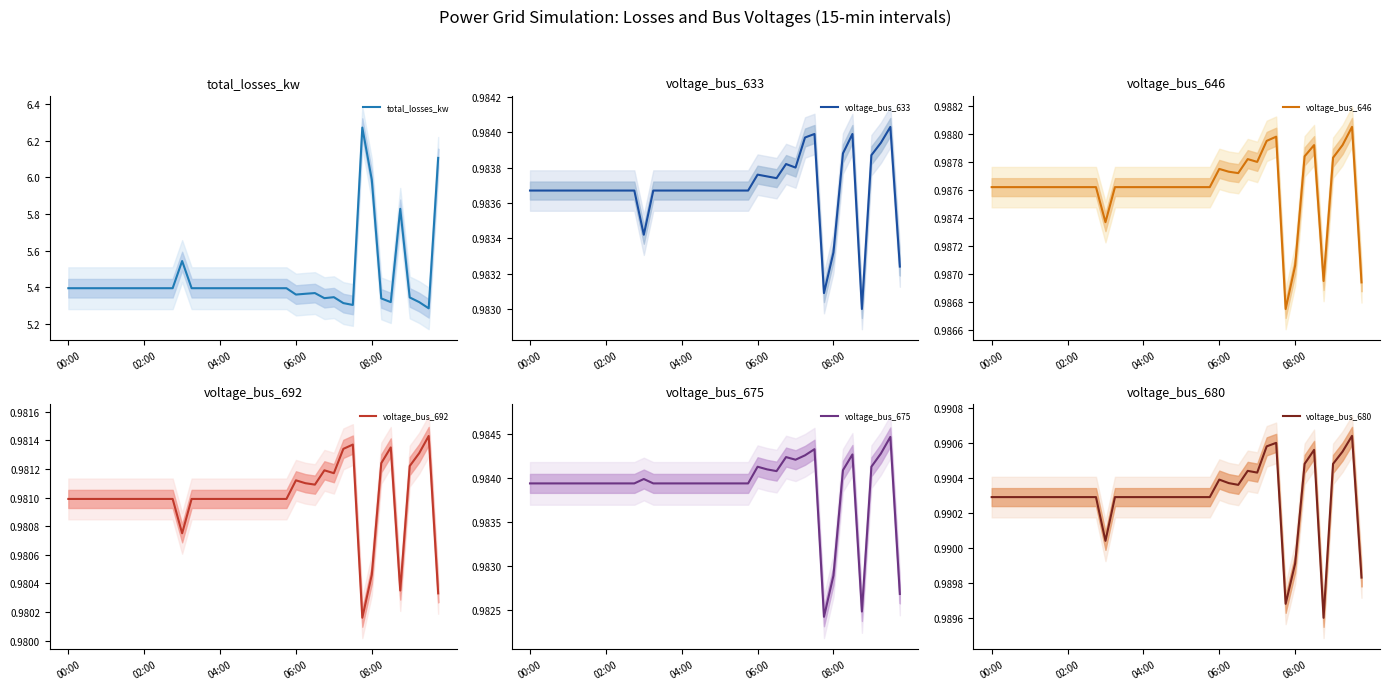

Reading right to left, what are all the values shown in this chart?

total_losses_kw: 6.1	5.3	5.3	5.3	5.8	5.3	5.3	6.0	6.3	5.3	5.3	5.3	5.3	5.4	5.4	5.4	5.4	5.4	5.4	5.4	5.4	5.4	5.4	5.4	5.4	5.4	5.4	5.5	5.4	5.4	5.4	5.4	5.4	5.4	5.4	5.4	5.4	5.4	5.4	5.4
voltage_bus_633: 1.0	1.0	1.0	1.0	1.0	1.0	1.0	1.0	1.0	1.0	1.0	1.0	1.0	1.0	1.0	1.0	1.0	1.0	1.0	1.0	1.0	1.0	1.0	1.0	1.0	1.0	1.0	1.0	1.0	1.0	1.0	1.0	1.0	1.0	1.0	1.0	1.0	1.0	1.0	1.0
voltage_bus_646: 1.0	1.0	1.0	1.0	1.0	1.0	1.0	1.0	1.0	1.0	1.0	1.0	1.0	1.0	1.0	1.0	1.0	1.0	1.0	1.0	1.0	1.0	1.0	1.0	1.0	1.0	1.0	1.0	1.0	1.0	1.0	1.0	1.0	1.0	1.0	1.0	1.0	1.0	1.0	1.0
voltage_bus_692: 1.0	1.0	1.0	1.0	1.0	1.0	1.0	1.0	1.0	1.0	1.0	1.0	1.0	1.0	1.0	1.0	1.0	1.0	1.0	1.0	1.0	1.0	1.0	1.0	1.0	1.0	1.0	1.0	1.0	1.0	1.0	1.0	1.0	1.0	1.0	1.0	1.0	1.0	1.0	1.0
voltage_bus_675: 1.0	1.0	1.0	1.0	1.0	1.0	1.0	1.0	1.0	1.0	1.0	1.0	1.0	1.0	1.0	1.0	1.0	1.0	1.0	1.0	1.0	1.0	1.0	1.0	1.0	1.0	1.0	1.0	1.0	1.0	1.0	1.0	1.0	1.0	1.0	1.0	1.0	1.0	1.0	1.0
voltage_bus_680: 1.0	1.0	1.0	1.0	1.0	1.0	1.0	1.0	1.0	1.0	1.0	1.0	1.0	1.0	1.0	1.0	1.0	1.0	1.0	1.0	1.0	1.0	1.0	1.0	1.0	1.0	1.0	1.0	1.0	1.0	1.0	1.0	1.0	1.0	1.0	1.0	1.0	1.0	1.0	1.0